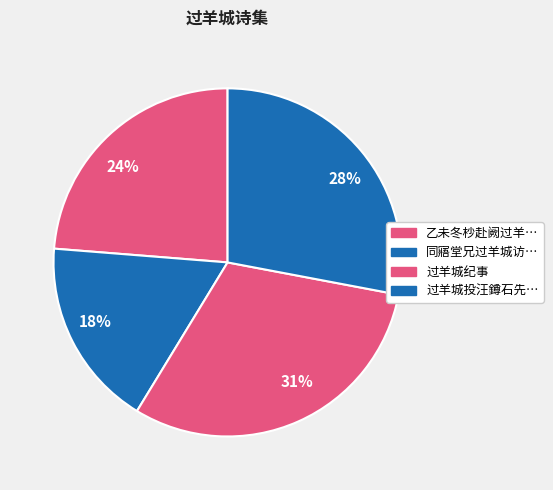

Is there a majority slice in this chart?

No